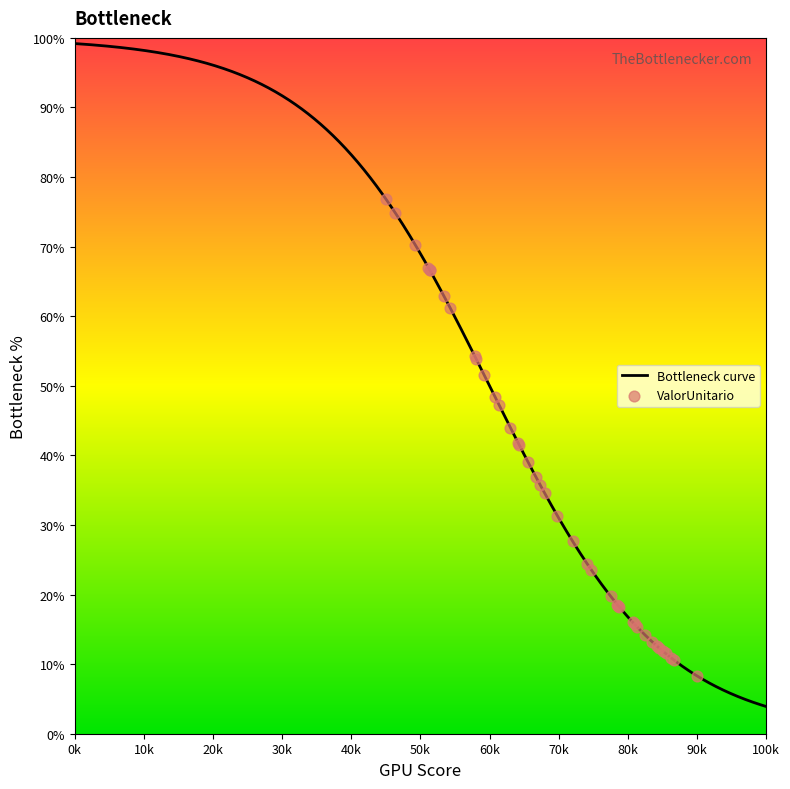

What is the maximum value for Bottleneck curve?

99.2